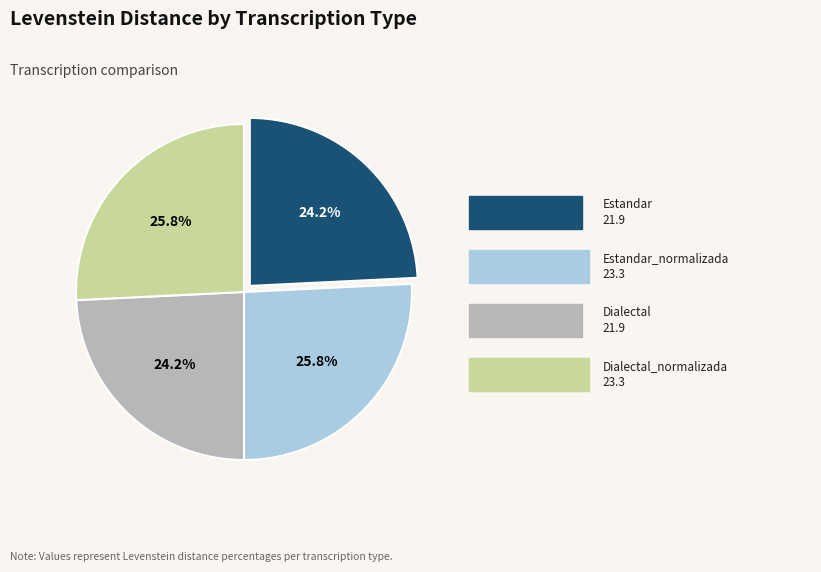

To the nearest percent, what is the average slice percentage?

25%